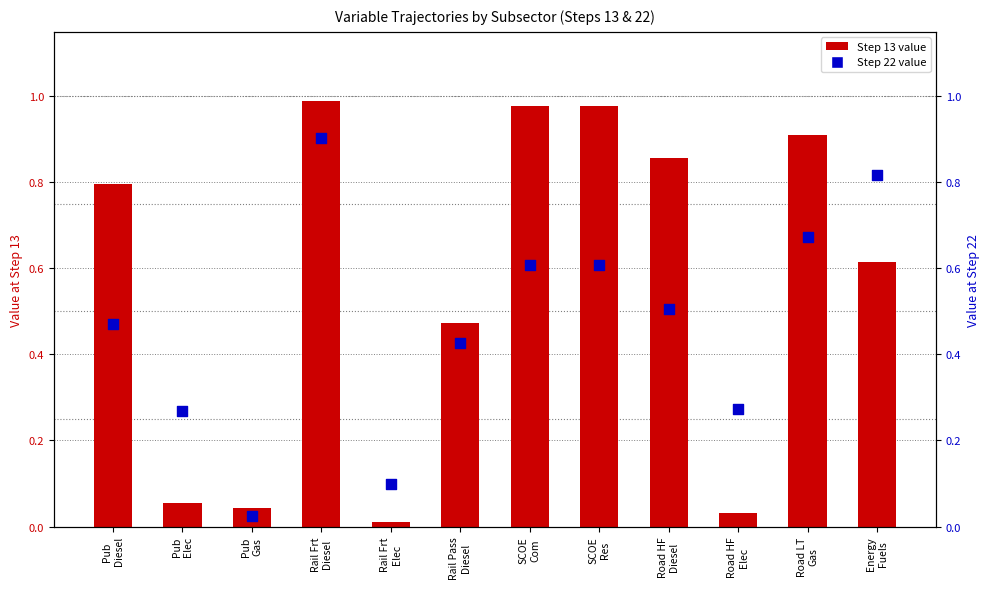

Is the value of Step 22 value at SCOE
Res greater than the value of Step 13 value at Energy
Fuels?

No